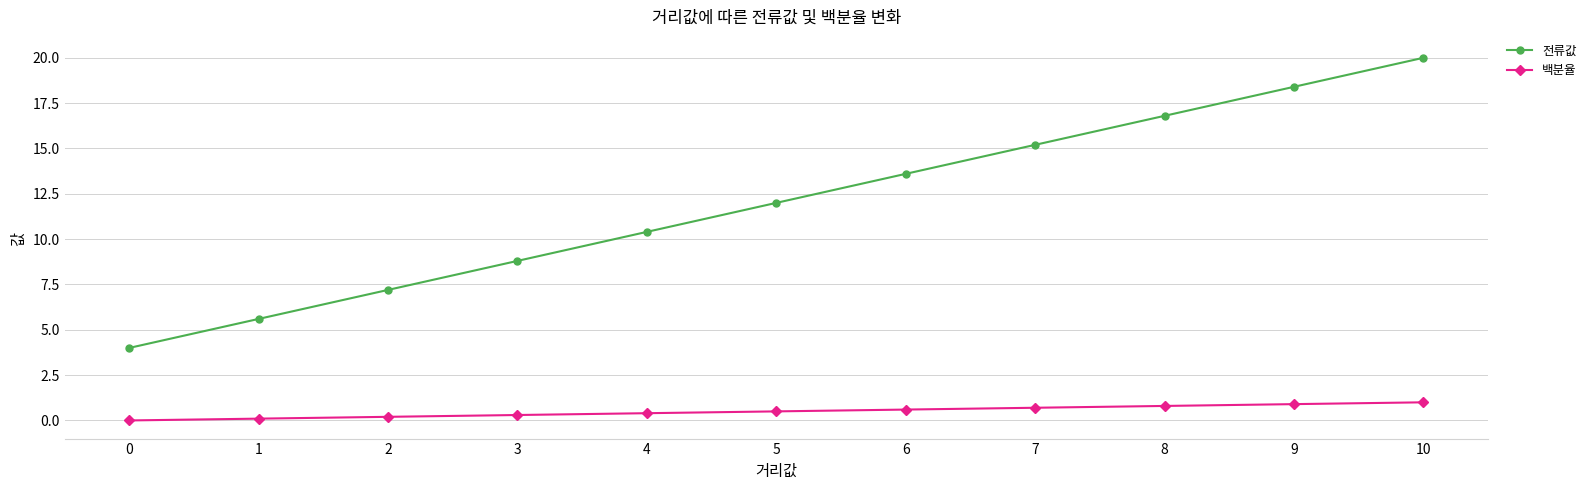

How many distinct data groups are displayed?

2